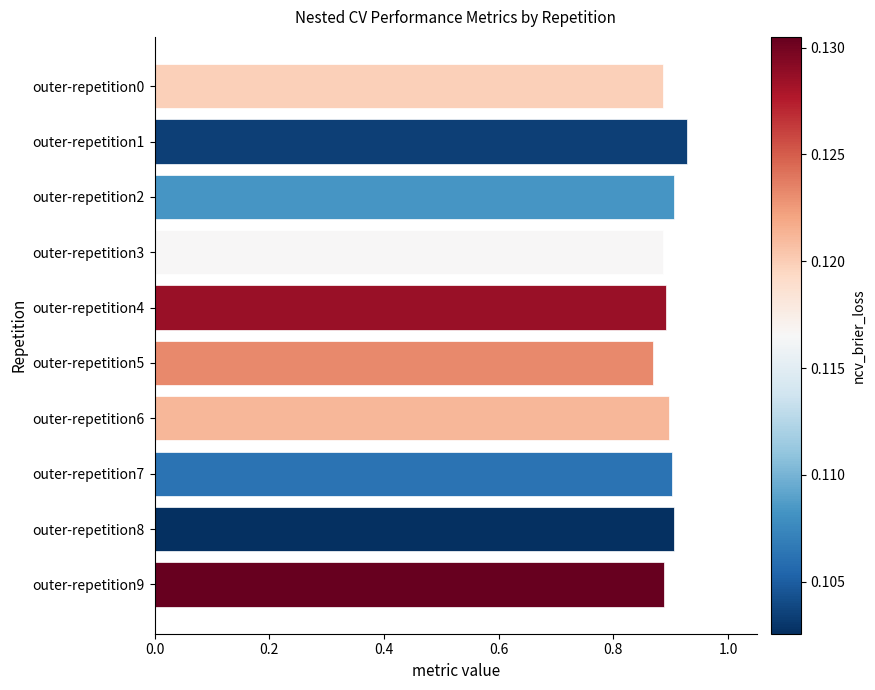

Where is the data nearest to the value 0?

outer-repetition5